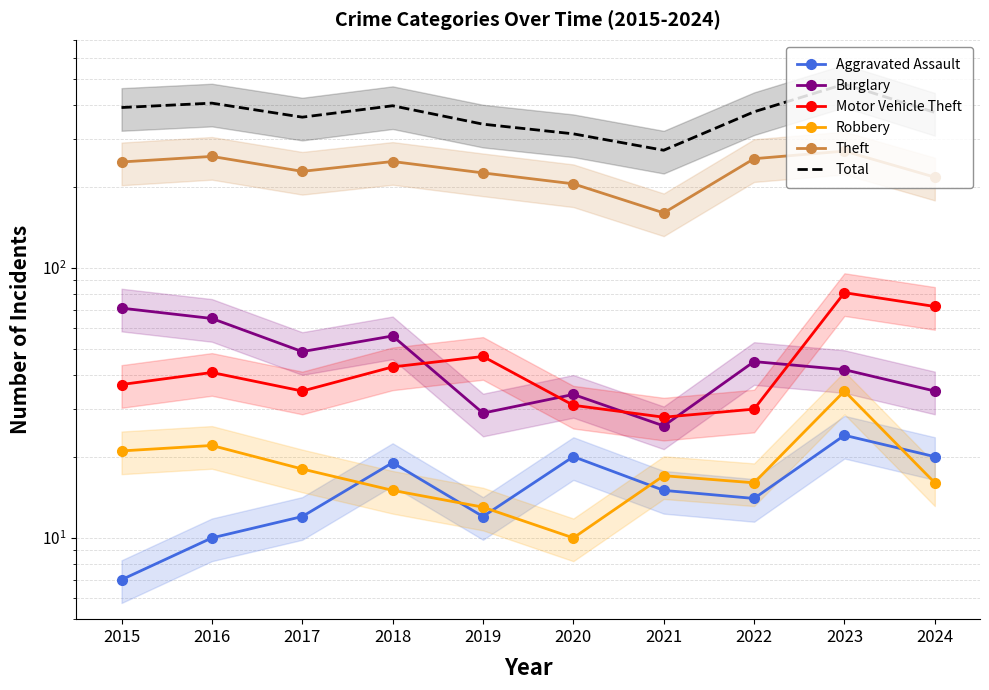

How many data points in Aggravated Assault are less than 15?

5